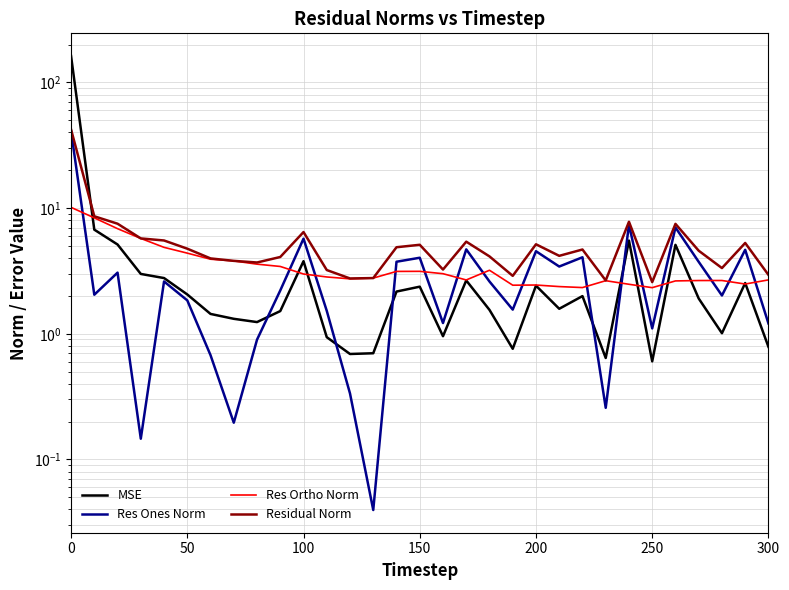

Which series has the largest total across all categories?

MSE